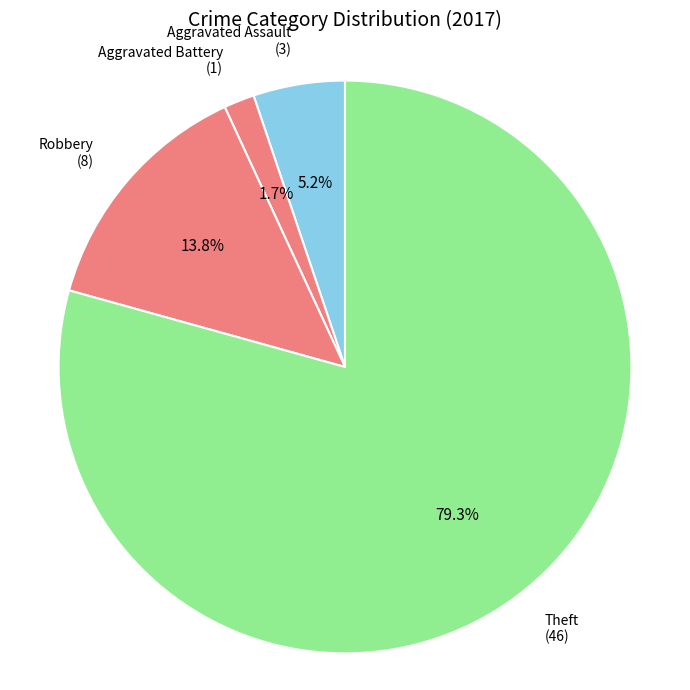

Which slice is the largest?

Theft